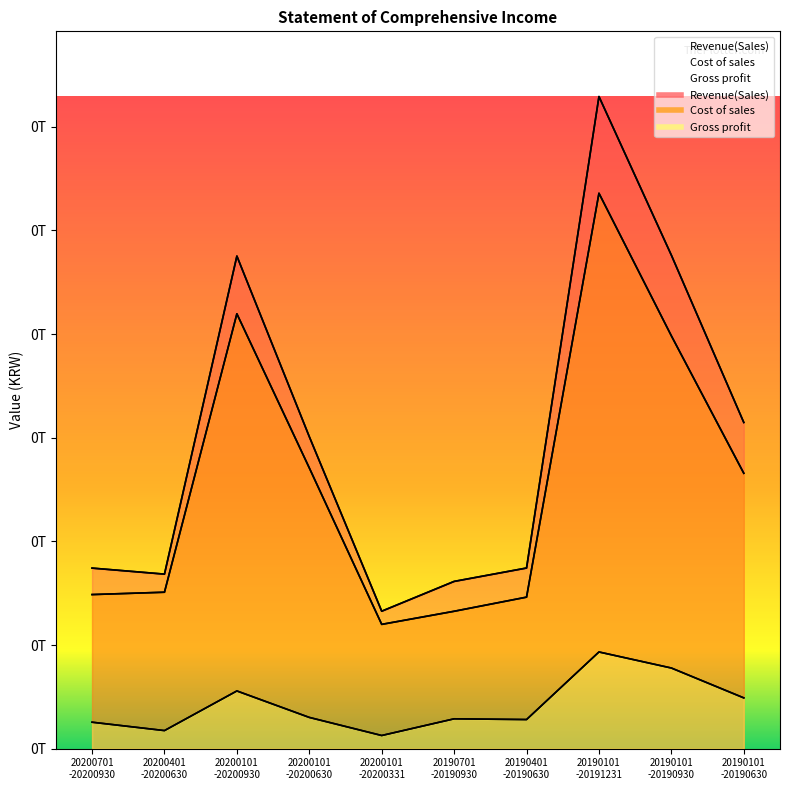

True or false: Gross profit has more than 1 points higher than both neighbors.

True